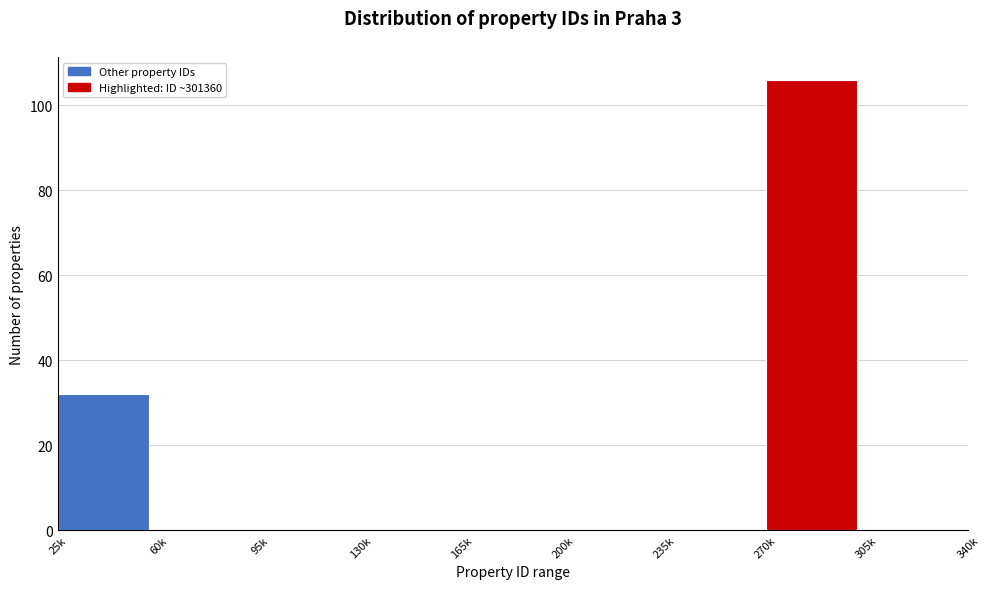

Reading left to right, transcribe all the data shown in this chart.

25k=32	60k=0	95k=0	130k=0	165k=0	200k=0	235k=0	270k=106	305k=0